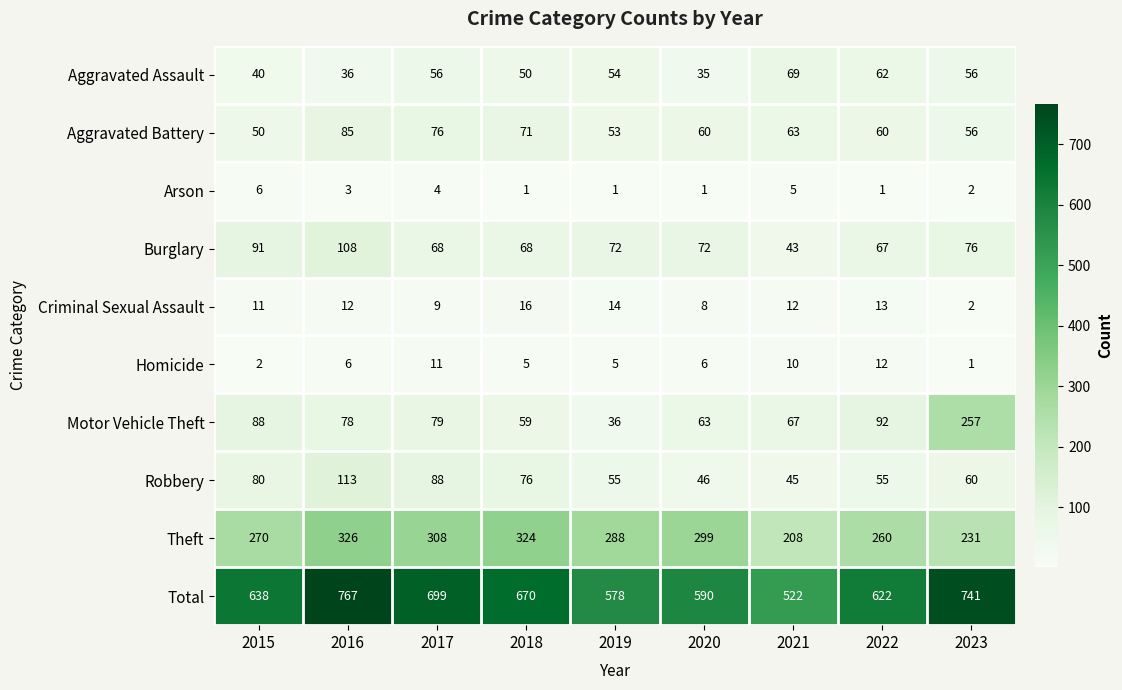

What is the spread (max minus min) of values at 2017?

695